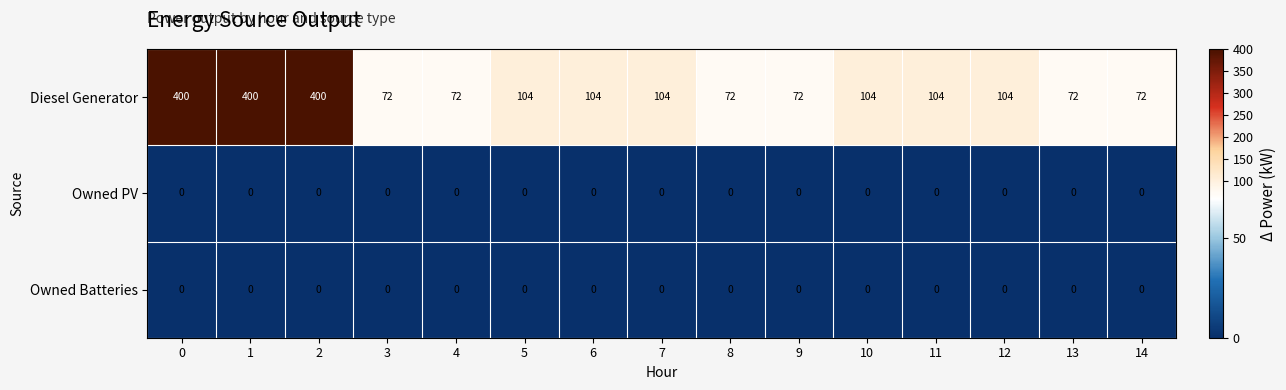

What is the sum of the Diesel Generator values at 1 and 5?

504